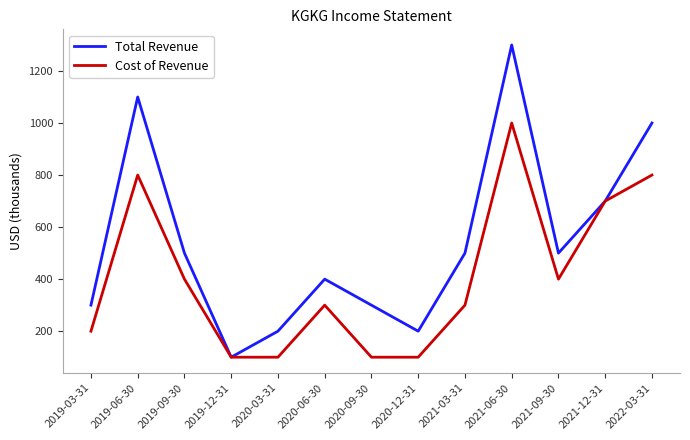

What is the total value across all series at 2021-03-31?

800